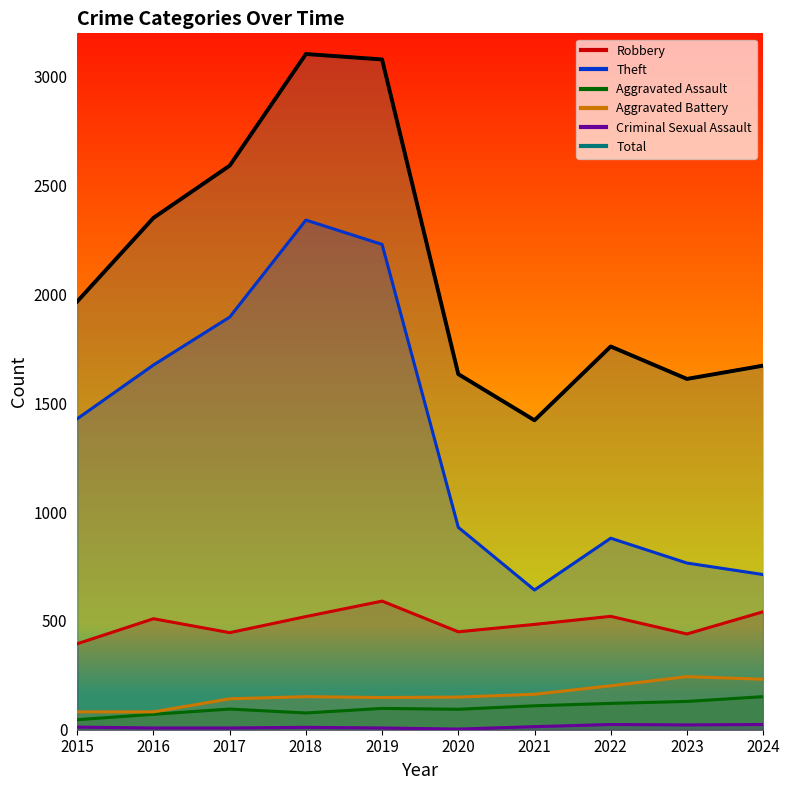

Which has a higher value, 2021 or 2024?

2024